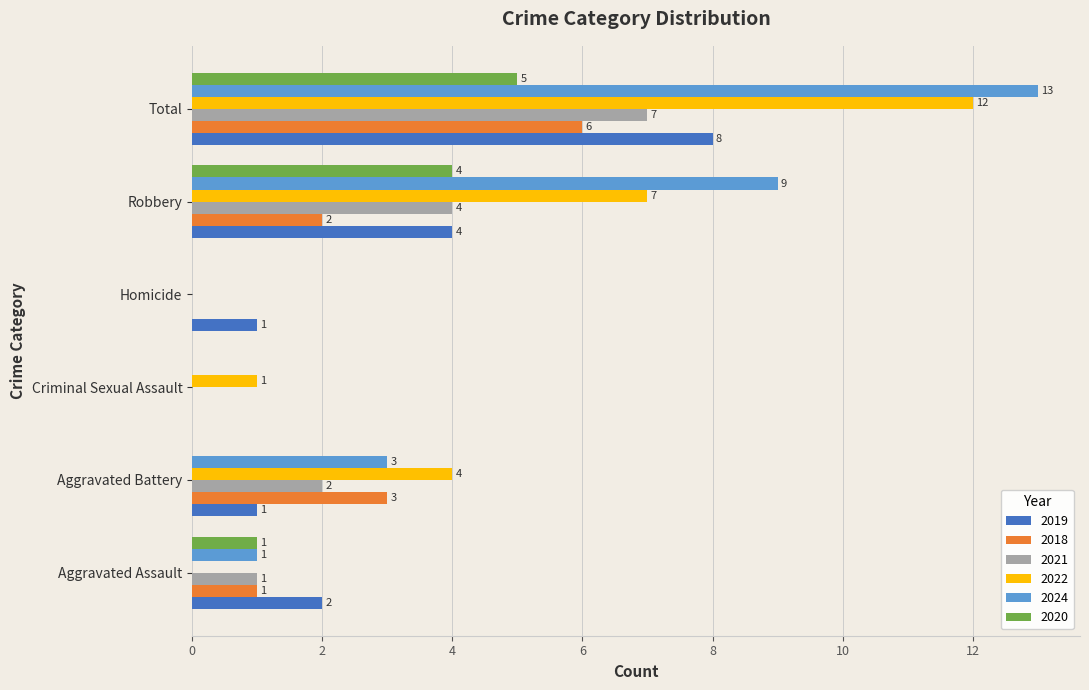

What are all the series names shown in the legend?

2019, 2018, 2021, 2022, 2024, 2020